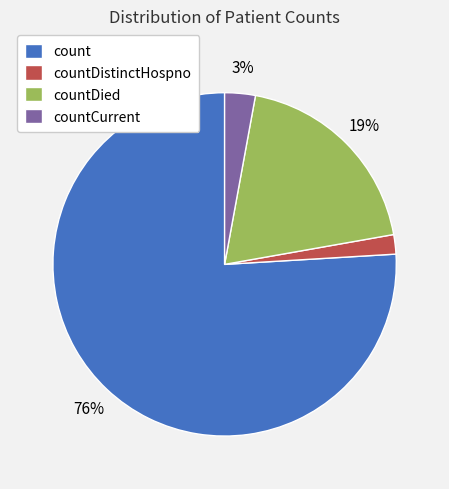

Is it true that countDistinctHospno is 2% of the pie?

True